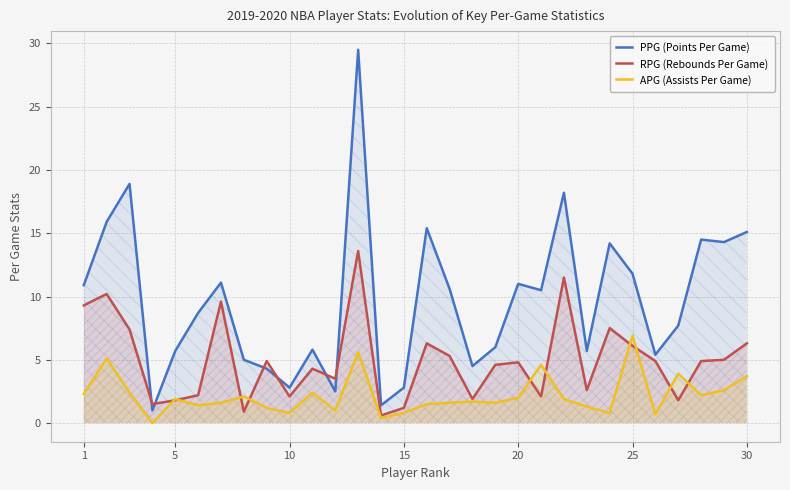

True or false: PPG (Points Per Game) and APG (Assists Per Game) intersect in this chart.

False